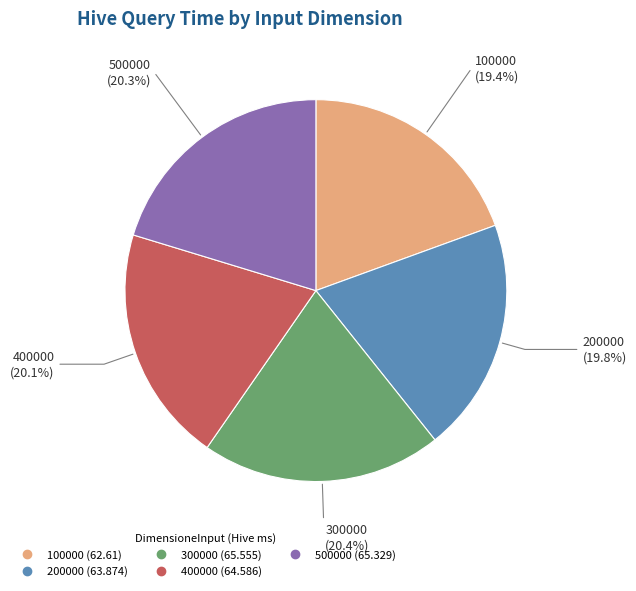

Which has a higher value, 400000 or 100000?

400000